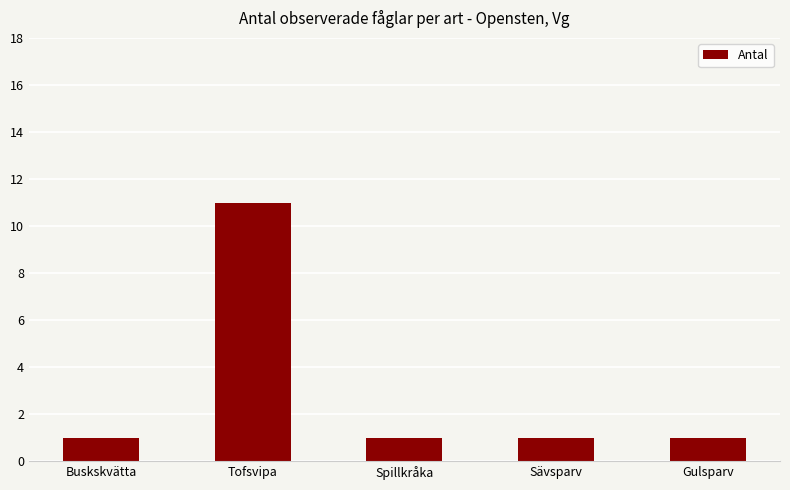

What is the sum of the values at Buskskvätta and Tofsvipa?

12